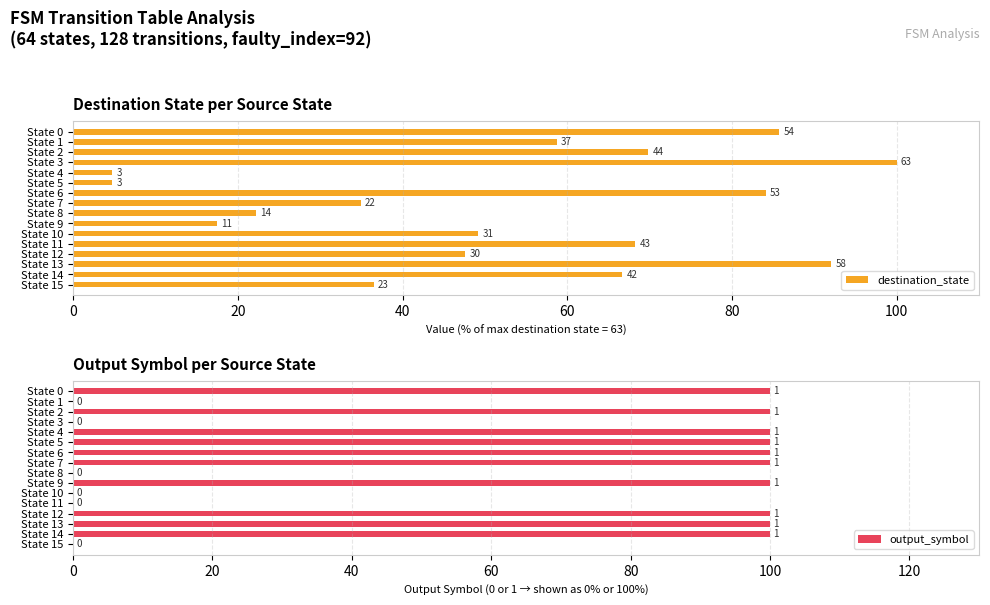

What is the approximate value of output_symbol at State 9?

100.0